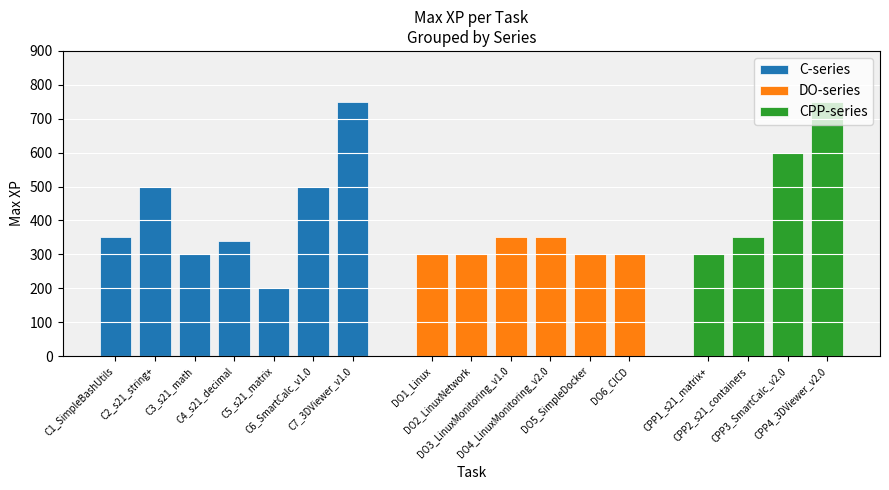

Which category has the highest value across all series?

C7_3DViewer_v1.0